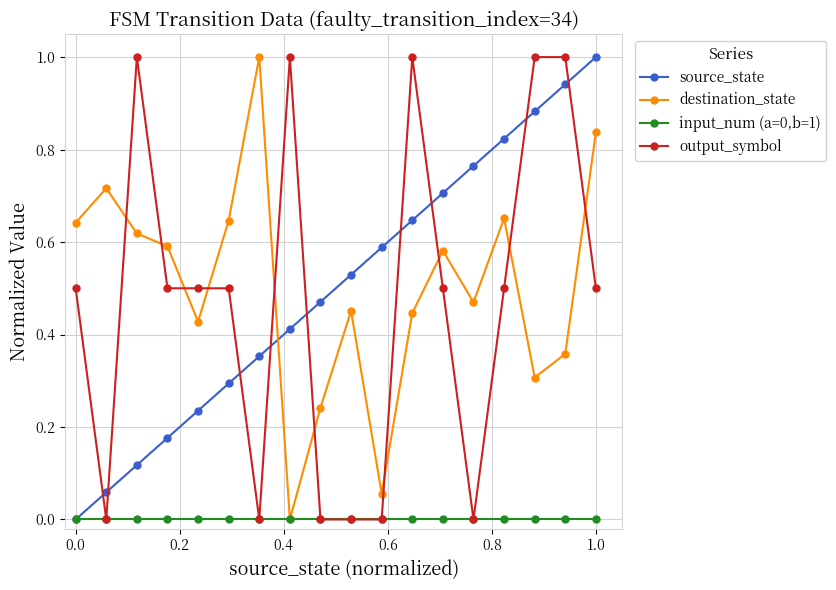

How many intersections are there between source_state and output_symbol?

9